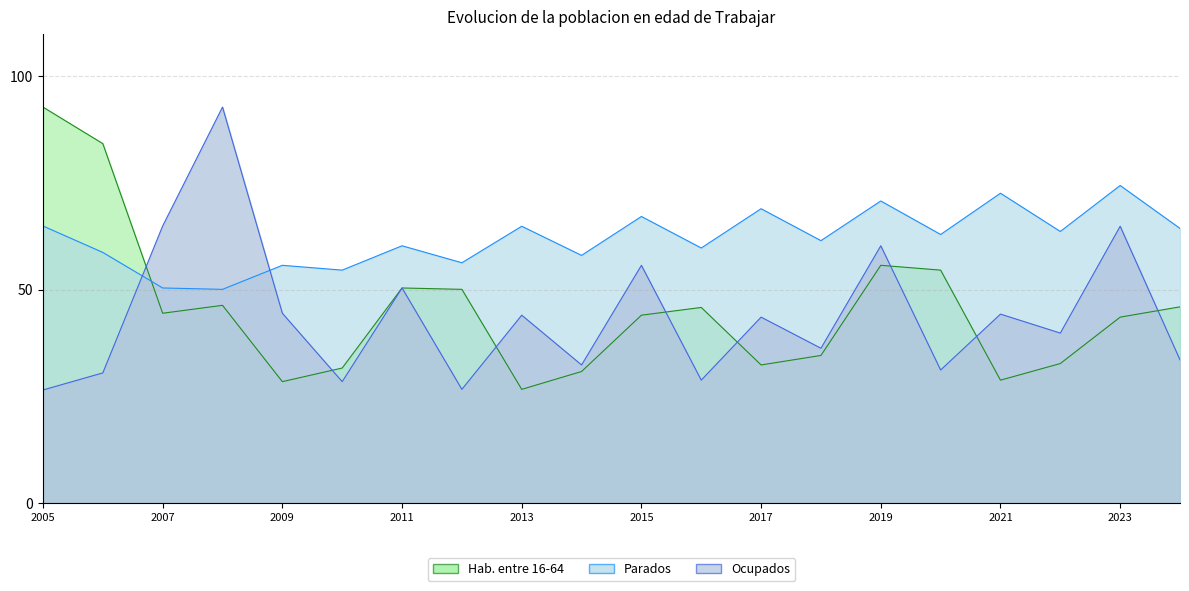

What is the minimum value shown in the chart?

26.5